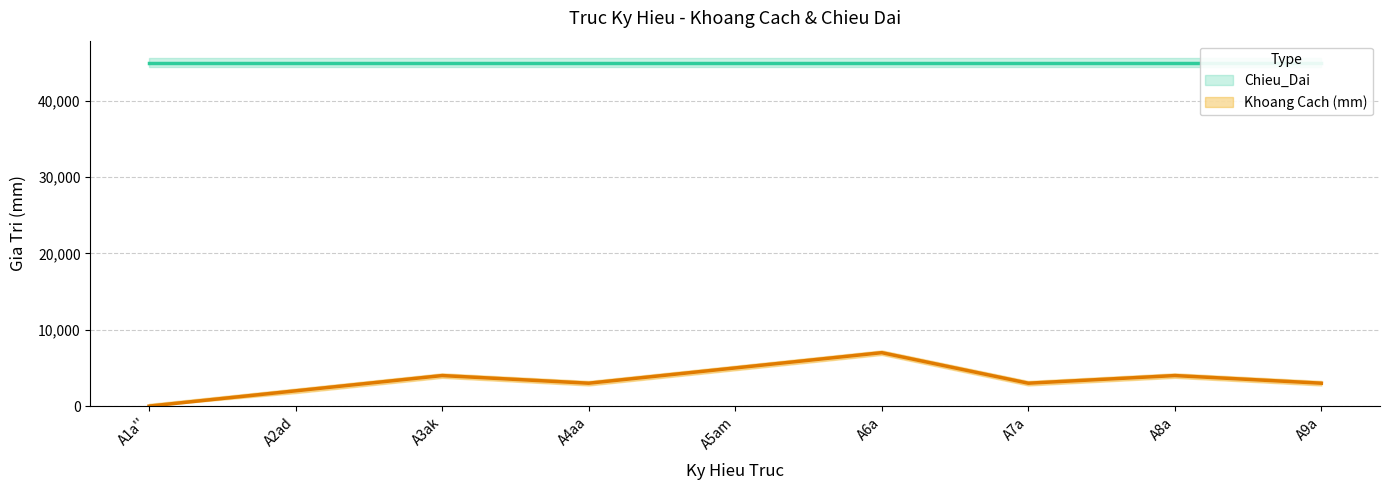

Reading left to right, extract all data points from this chart.

0	2000	4000	3000	5000	7000	3000	4000	3000